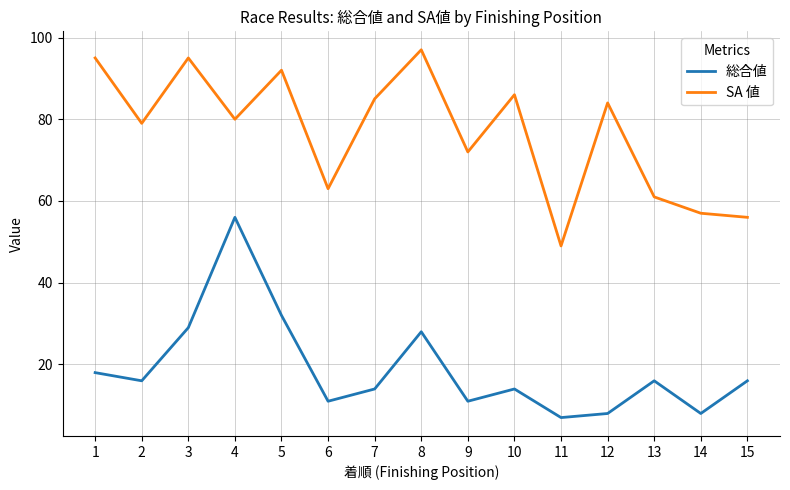

What is the approximate value of SA 値 at 7?

85